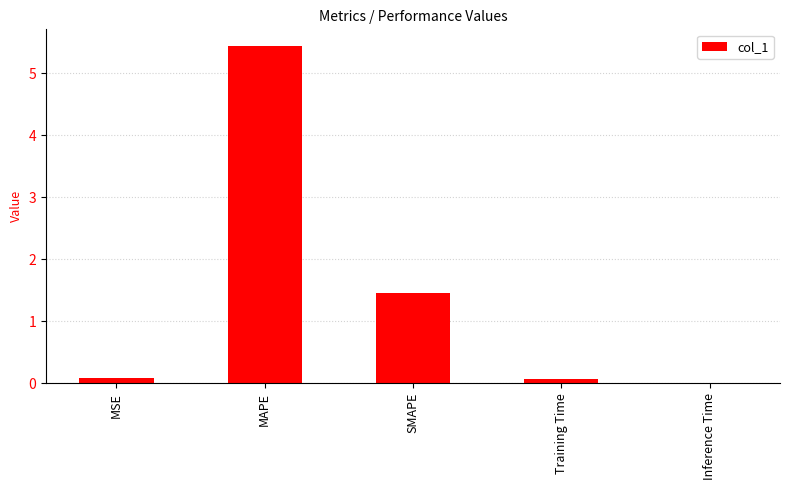

Where is the data nearest to the value 2?

SMAPE